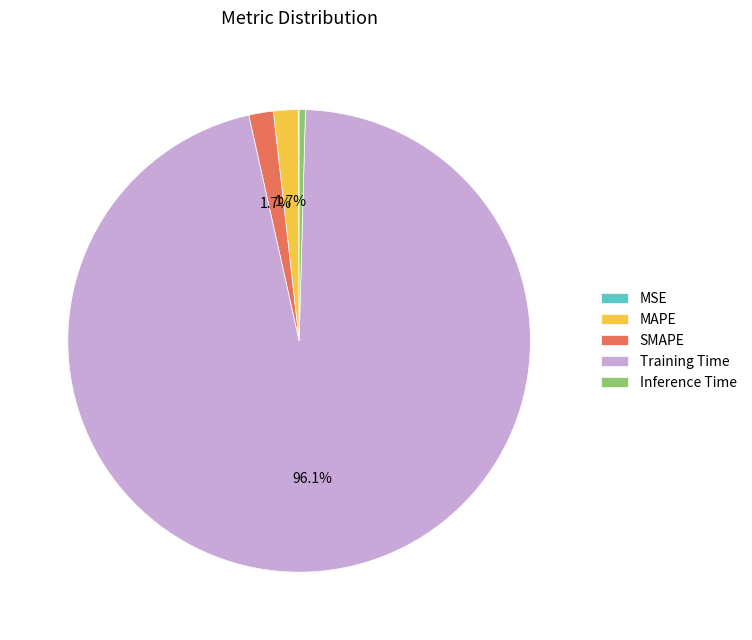

Which category accounts for the majority?

Training Time